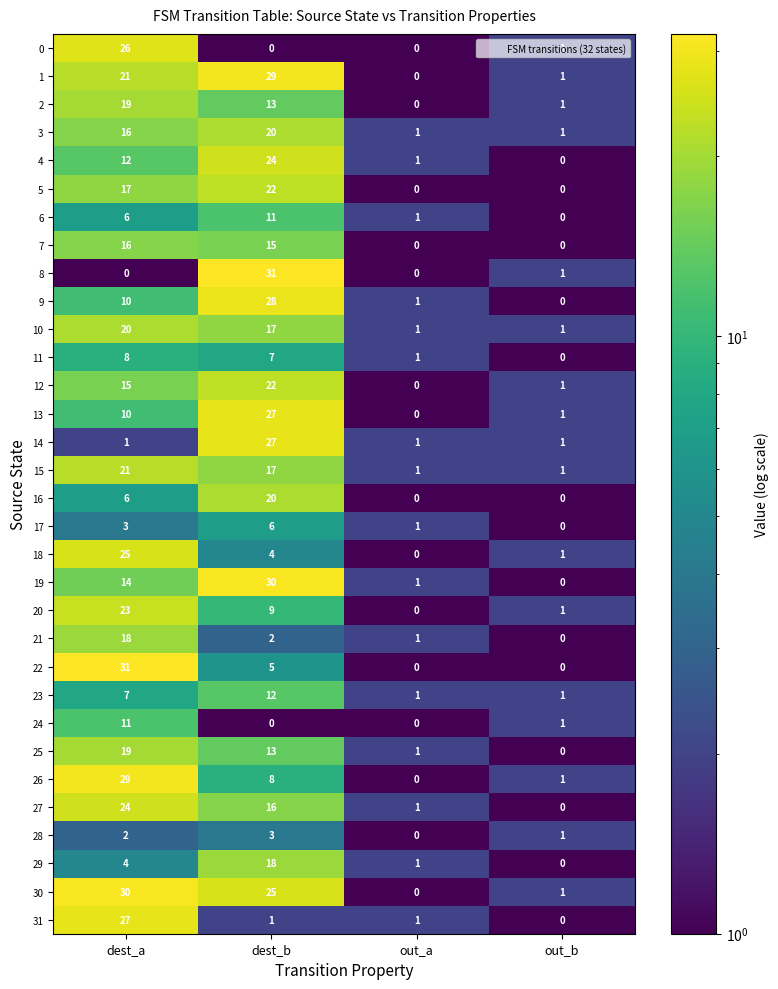

What is the sum of all 1 values?

51